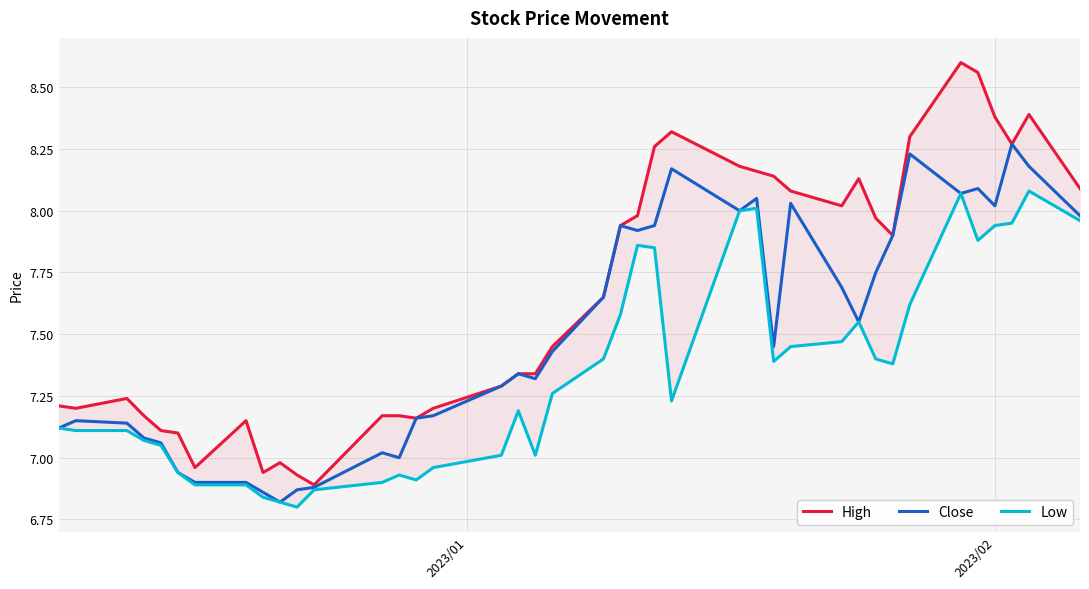

How many data points in Close are less than 7?

7